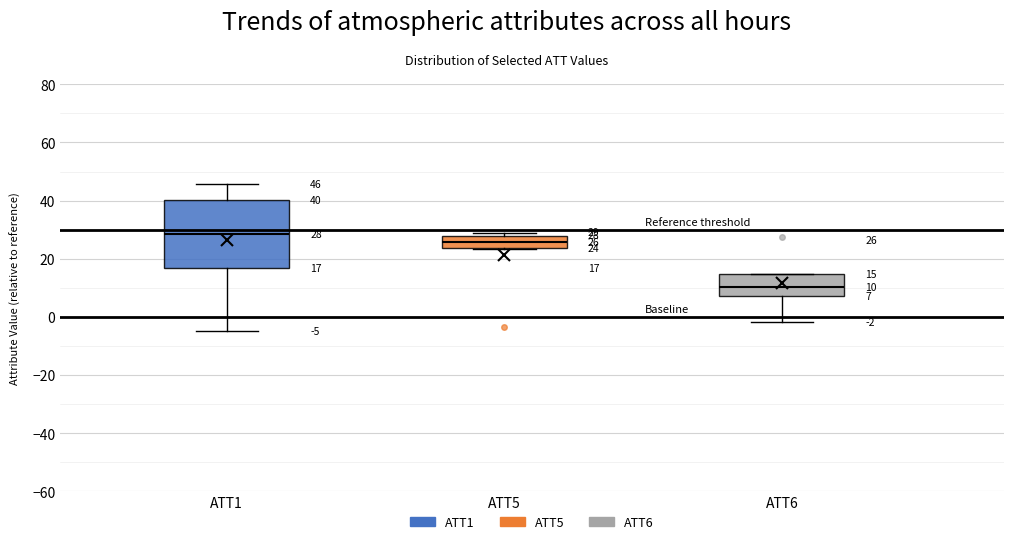

Comparing the boxes themselves (not the whiskers), which one is the tallest?

ATT1